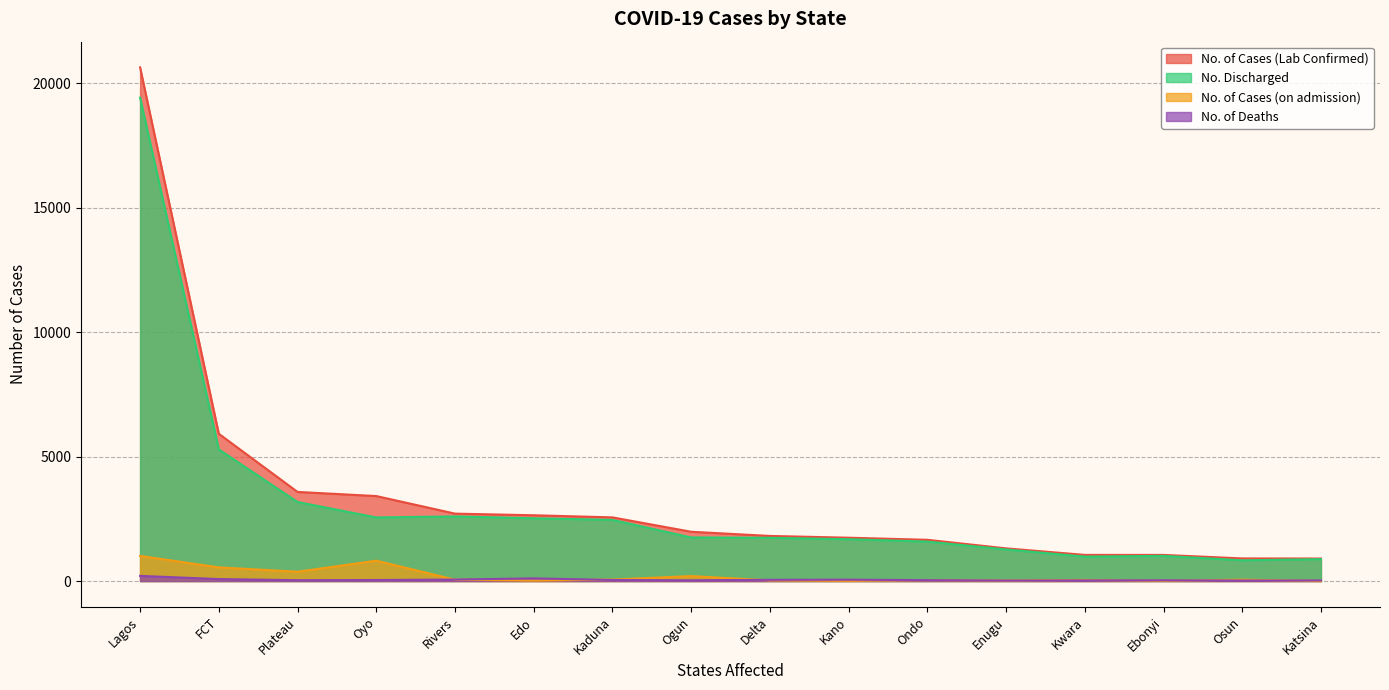

What is the value of the No. of Deaths point at the 4th from the left?

41